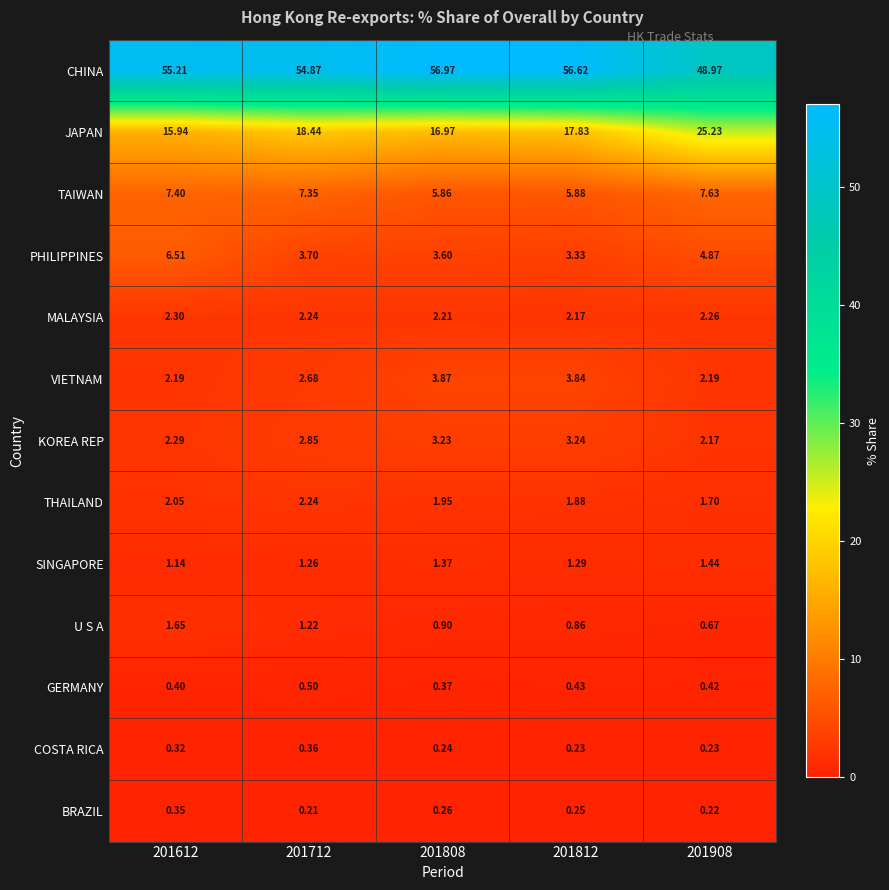

At which category is the sum across all series the highest?

201908